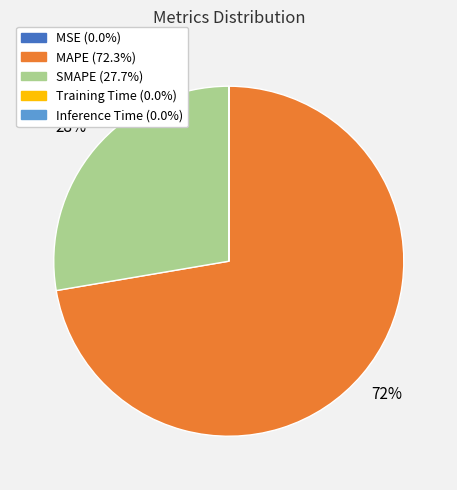

Is it true that SMAPE is 28% of the pie?

True